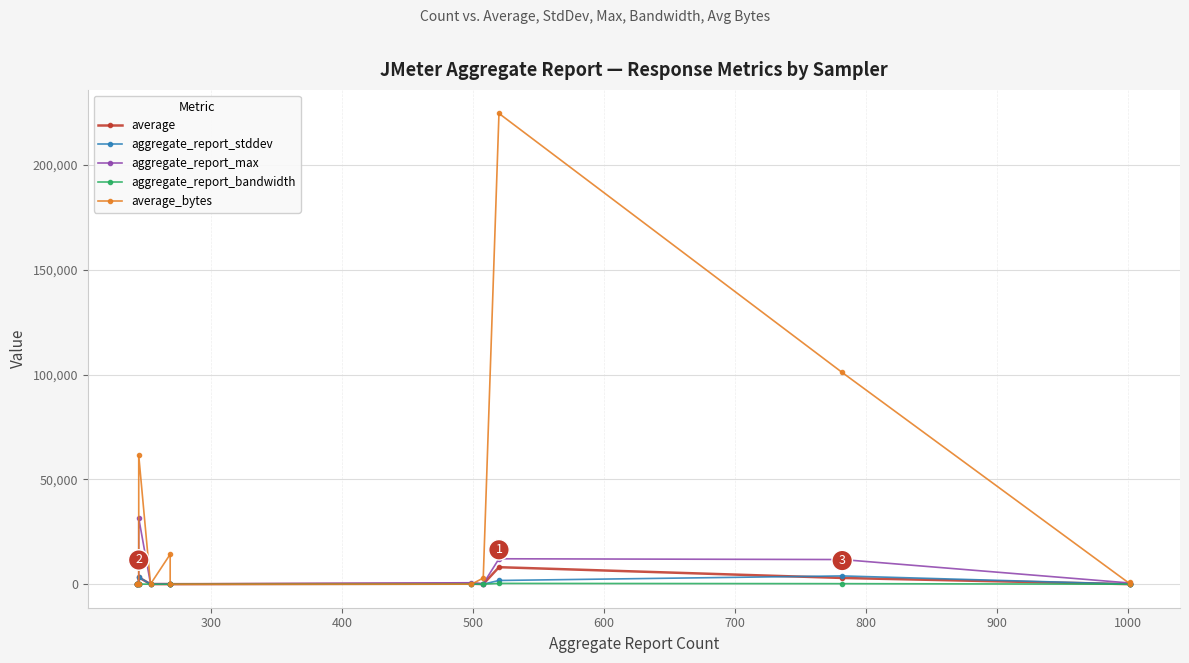

In aggregate_report_bandwidth, how many points are higher than both neighbors (excluding endpoints)?

3